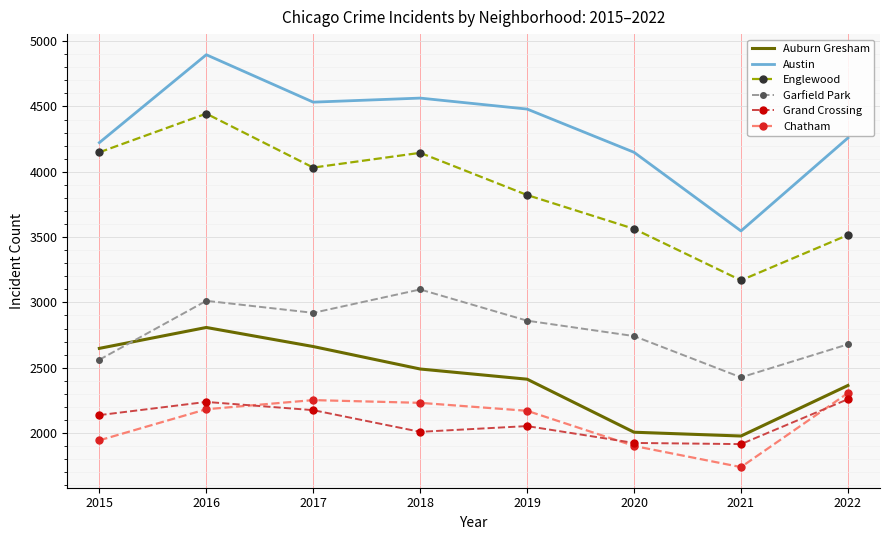

What is the average value of the Auburn Gresham series?

2421